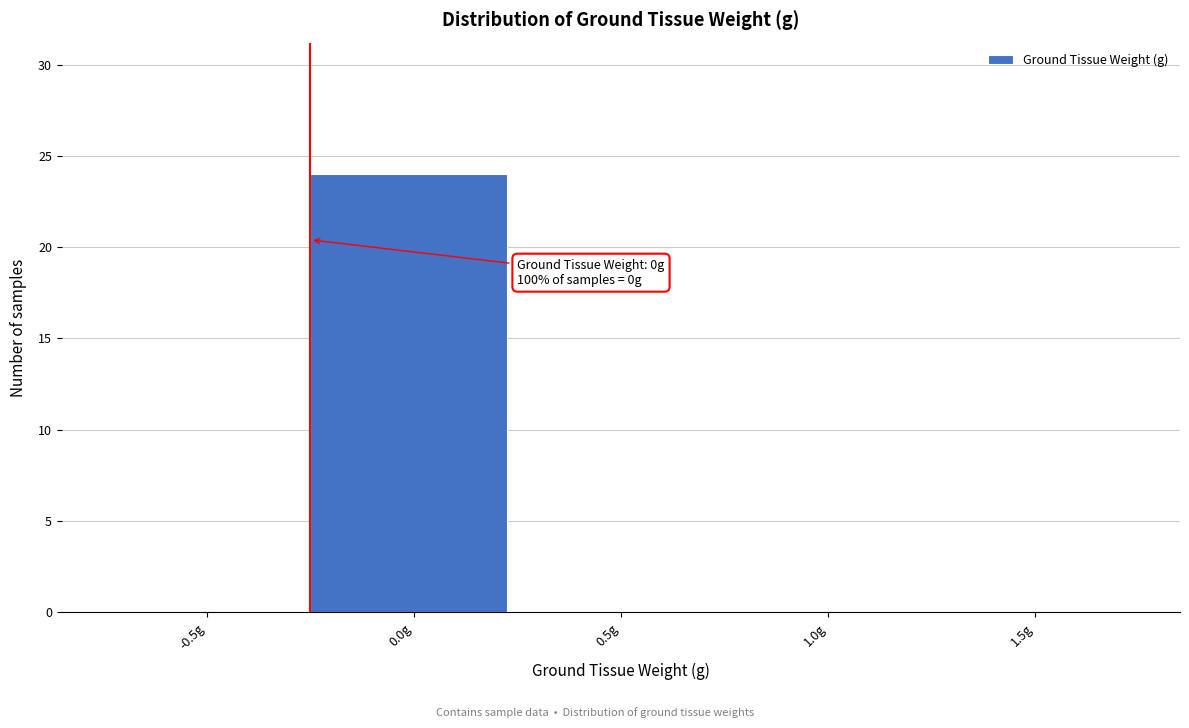

Reading left to right, transcribe all the data shown in this chart.

-0.5g=0	0.0g=24	0.5g=0	1.0g=0	1.5g=0